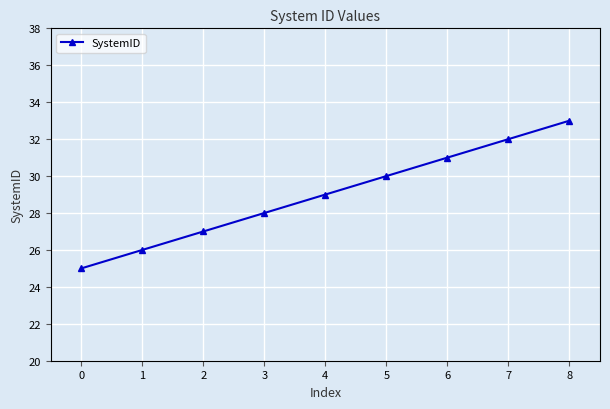

What is the sum of all values?

261